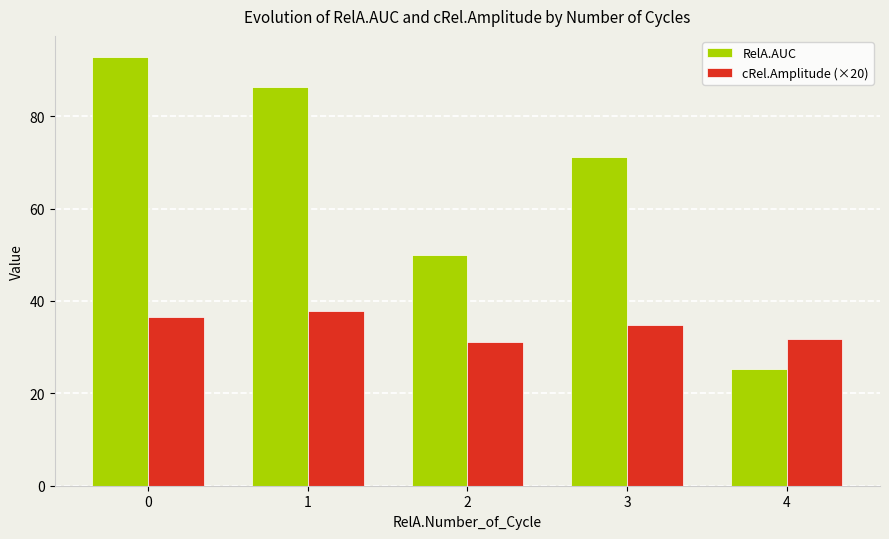

Between 2 and 3, which series saw the biggest shift?

RelA.AUC